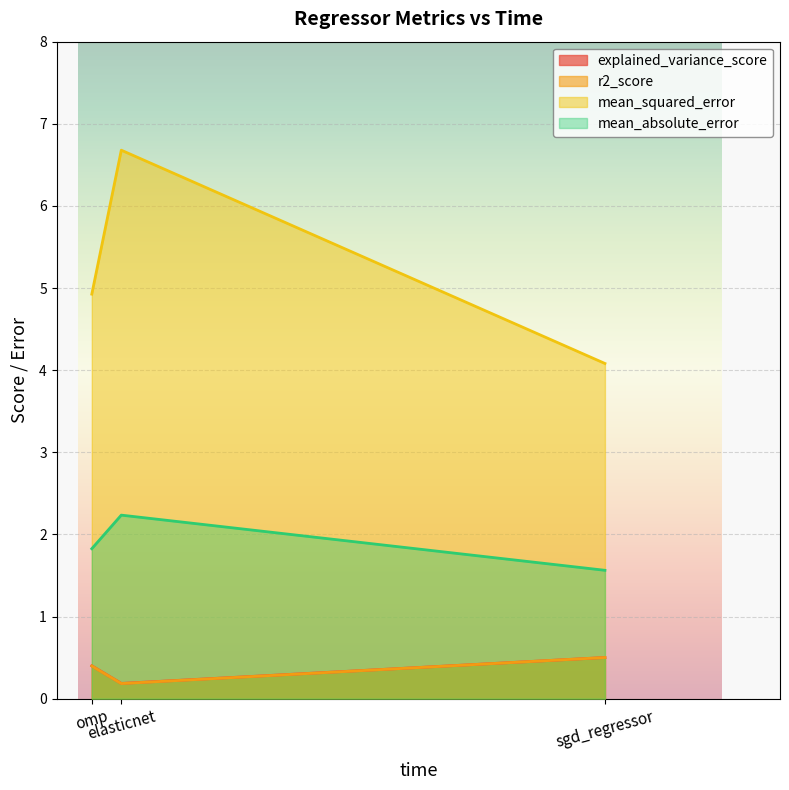

What is the total value across all series at omp?

7.6